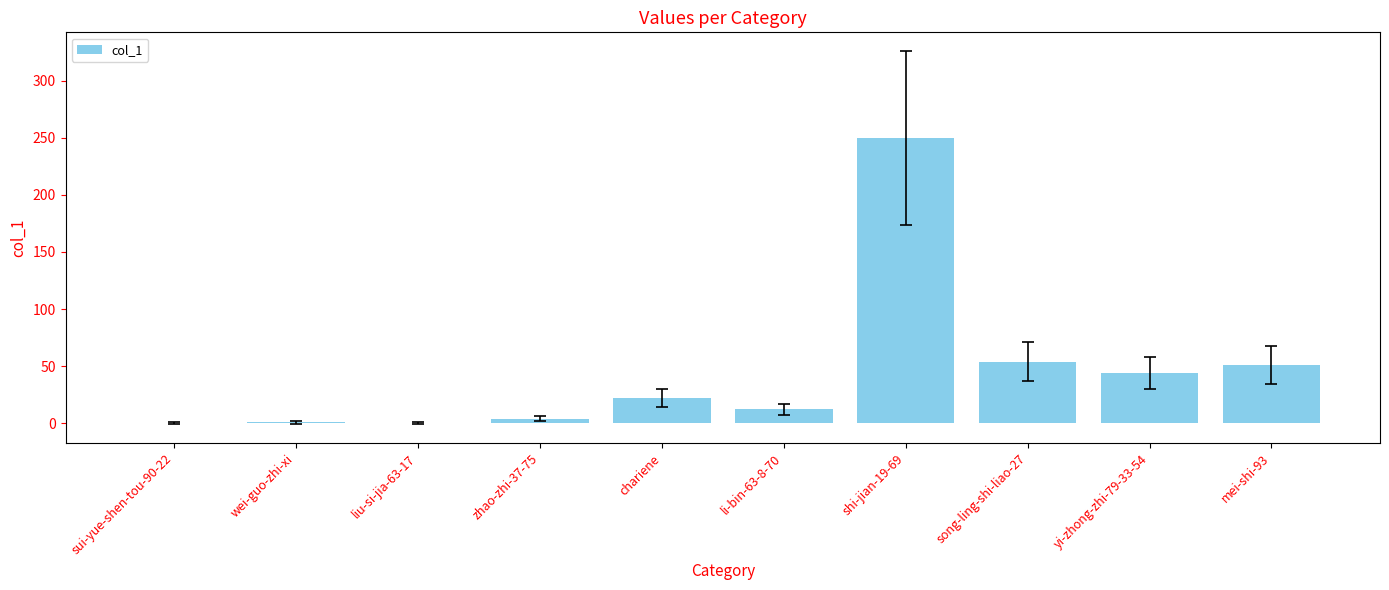

Are the bars horizontal?

No